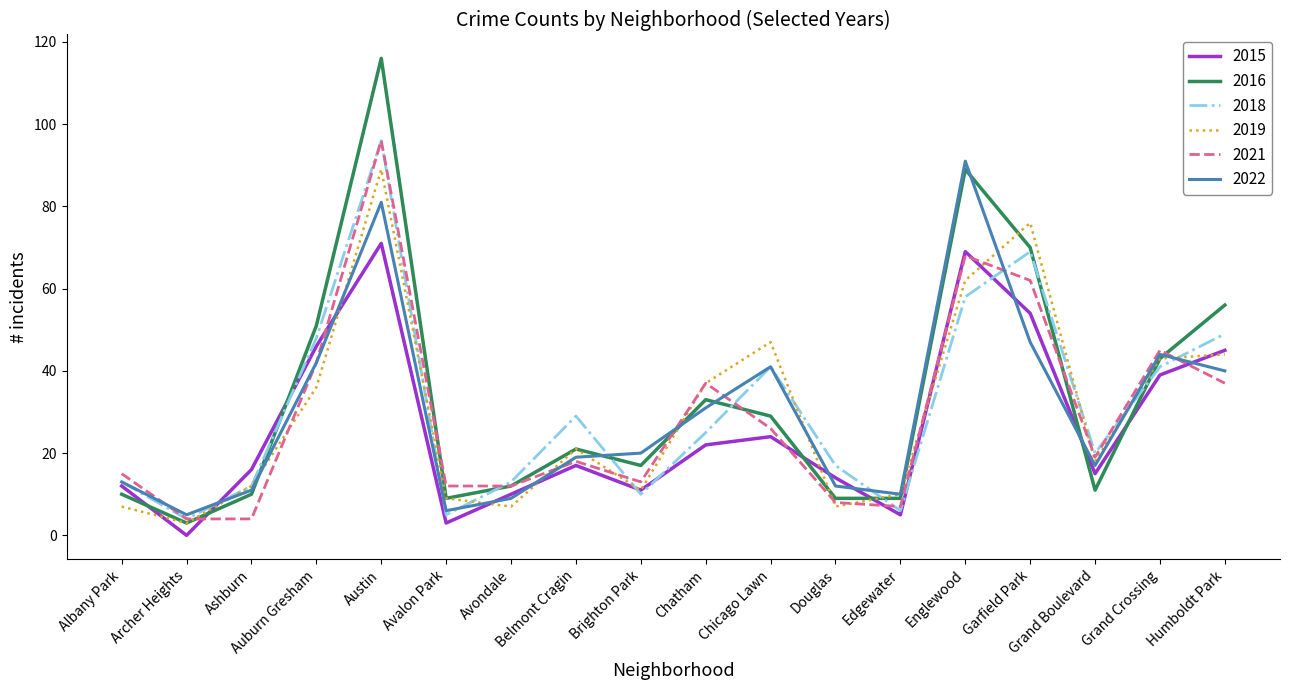

At which category is the sum across all series the highest?

Austin